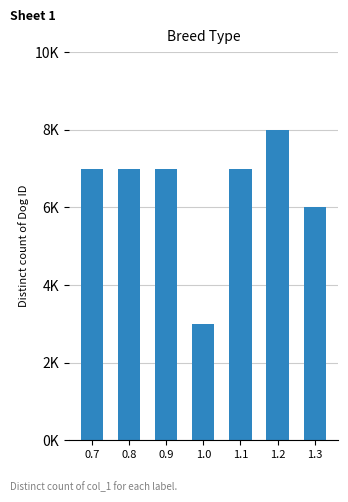

What is the change in value from 1.0 to 1.2?

+5